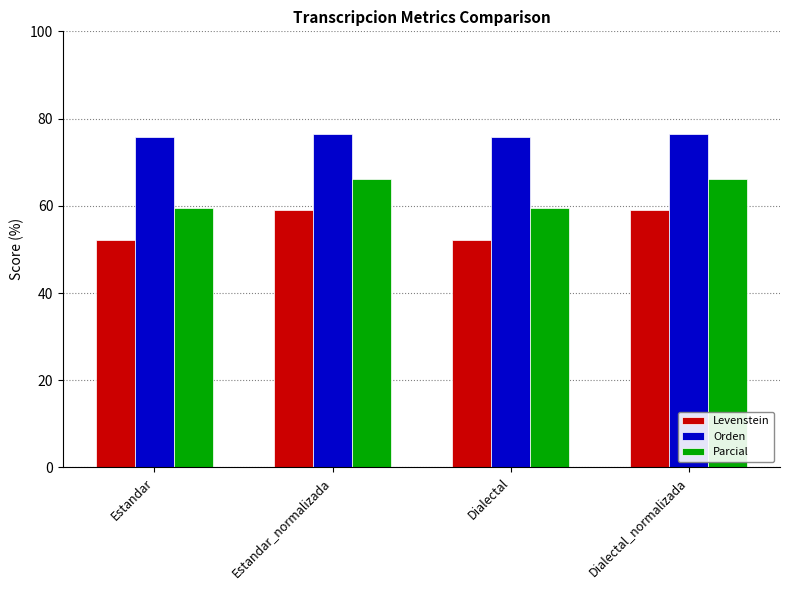

Count the number of data series in this chart.

3